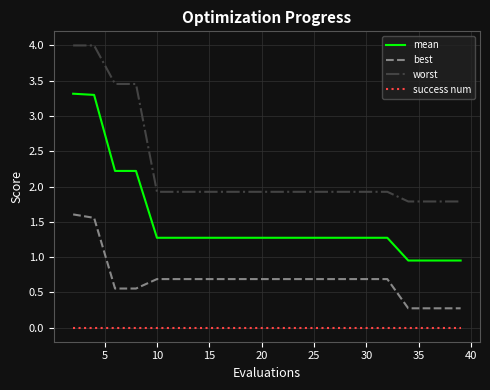

Which series has the widest spread of values?

mean